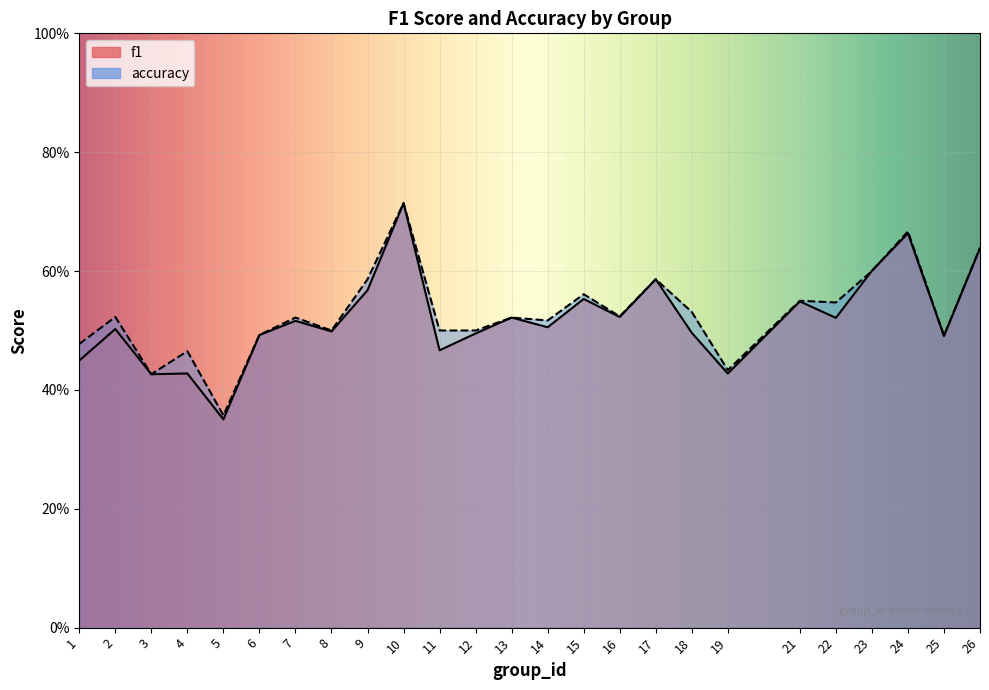

How many f1 values are between 0 and 1?

25